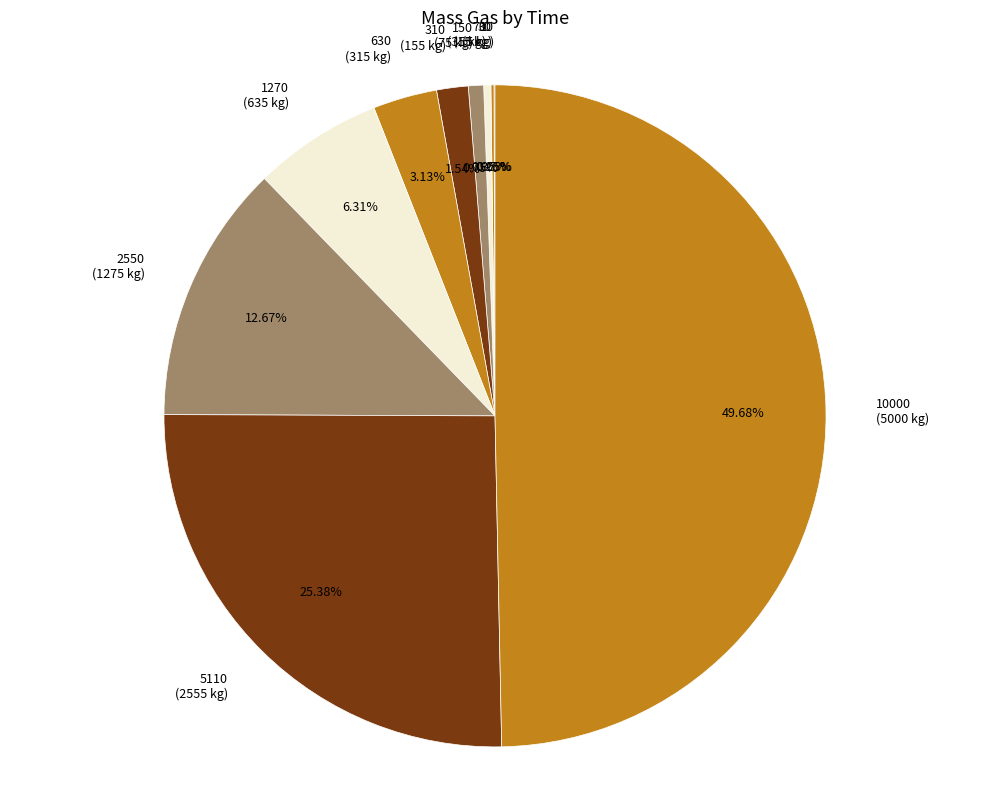

Is 2550 the majority of the pie?

No